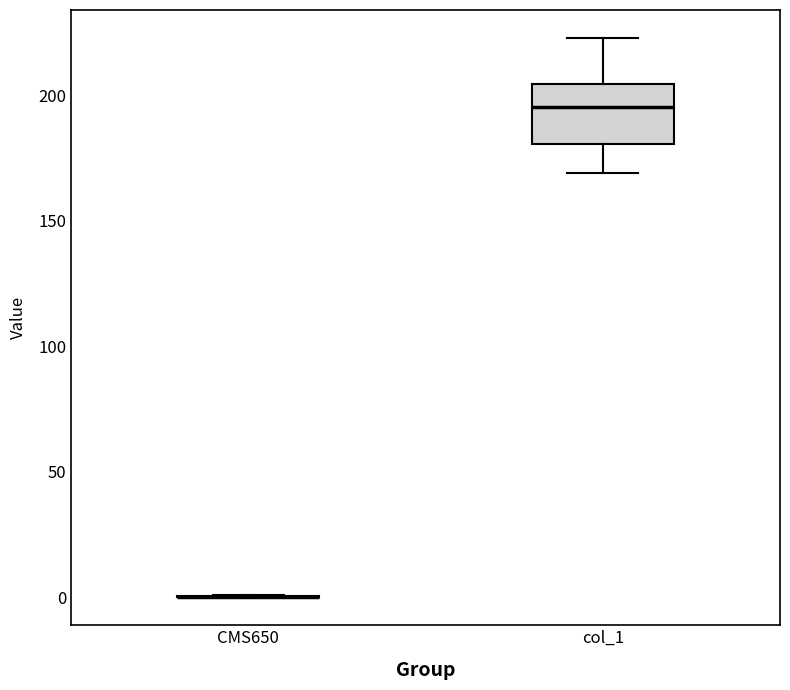

Reading left to right, transcribe this box plot: for each box, give where its median line is, the range the box spans, and where its two whiskers end, as read against the y-axis. The values are not printed on the chart, so give them approximately, as read against the axis.

CMS650: box collapsed to a line at 0, whiskers 0 to 0
col_1: median 195, box 180 to 205, whiskers 170 to 225